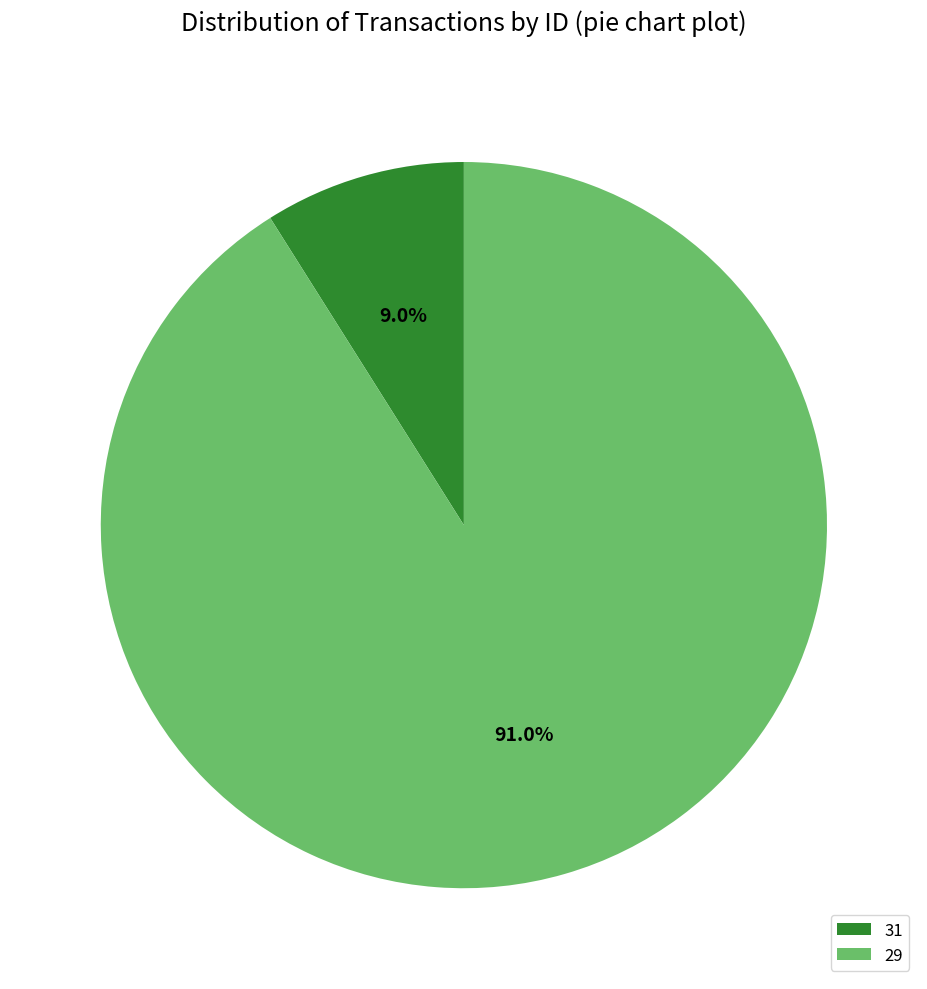

Is there a majority slice in this chart?

Yes